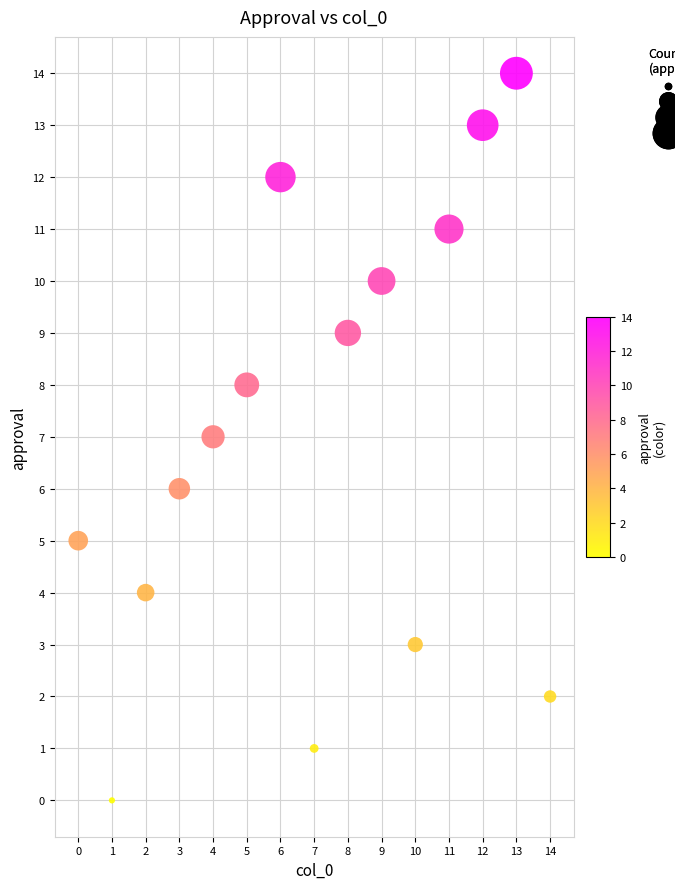

How many points are shown in the scatter plot?

15